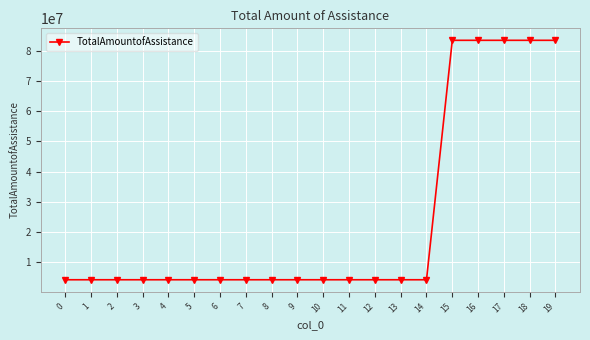

What is the sum of the values at 7 and 12?

8125637.6